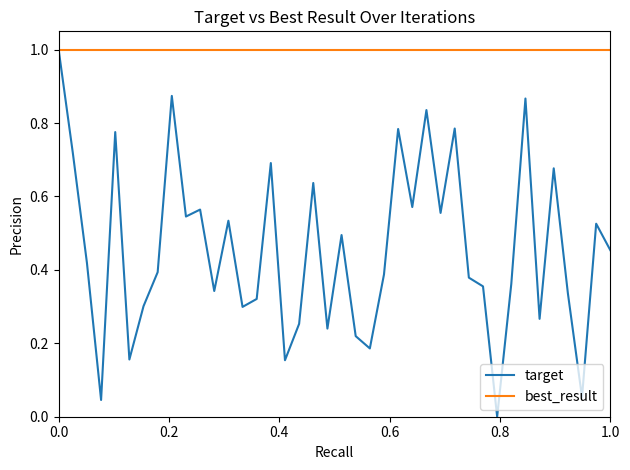

Which series has the largest total across all categories?

best_result